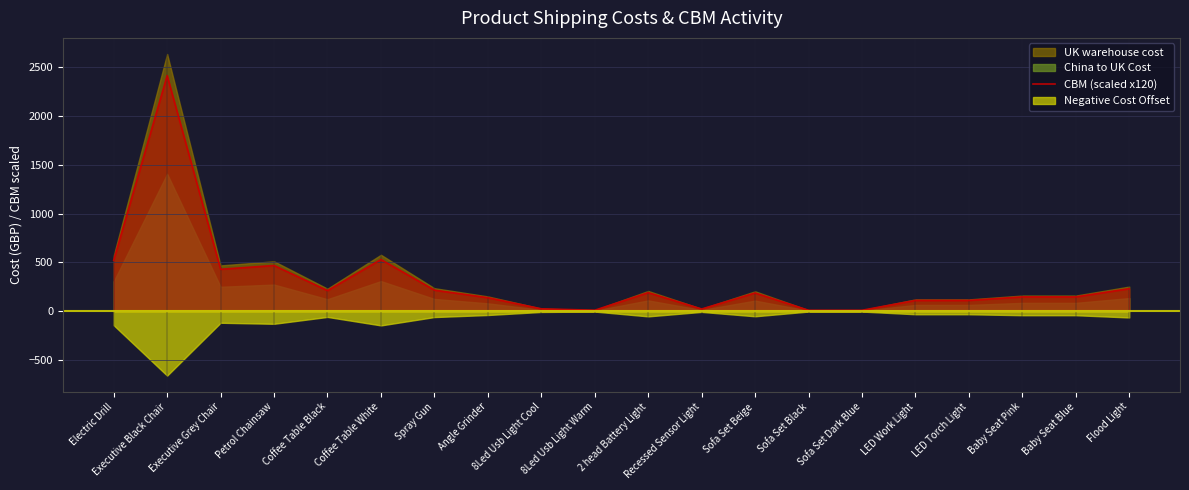

True or false: there are more than 2 points higher than both neighbors.

True